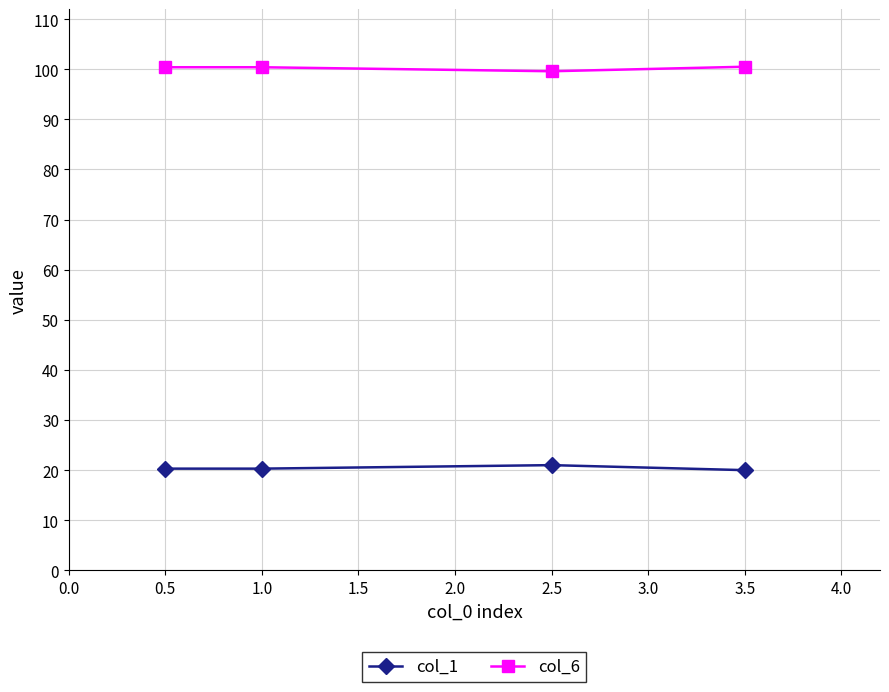

True or false: col_6 and col_1 cross at least once.

False